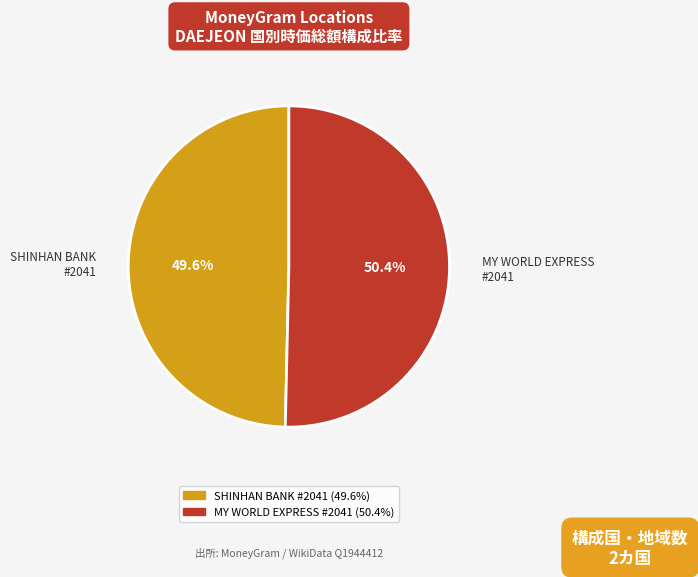

Rank the categories by value from highest to lowest.

MY WORLD EXPRESS #2041, SHINHAN BANK #2041